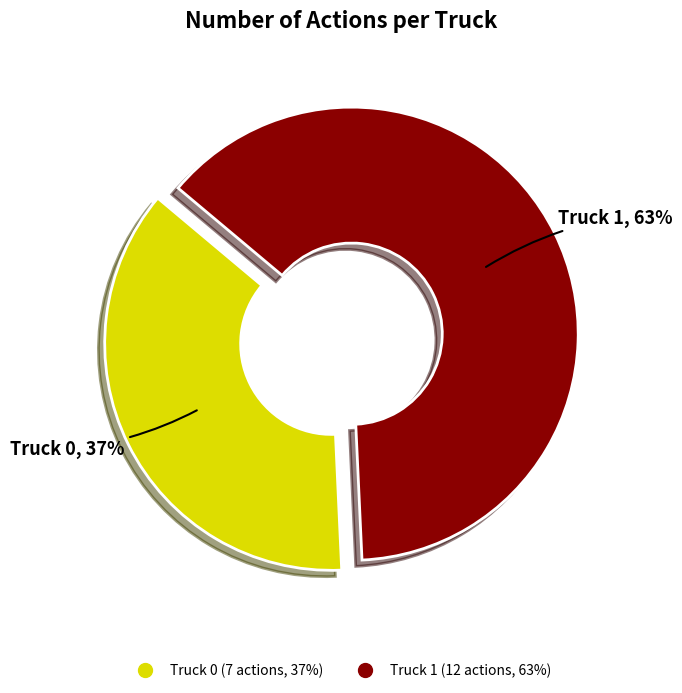

True or false: Truck 1 accounts for 51% of the total.

False